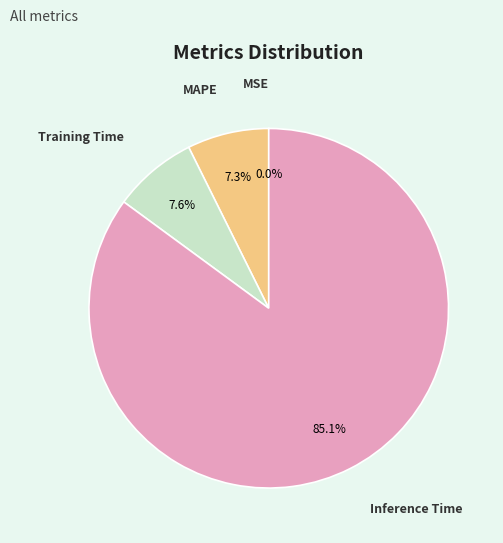

What is the total percentage of Training Time and MAPE?

14.9%